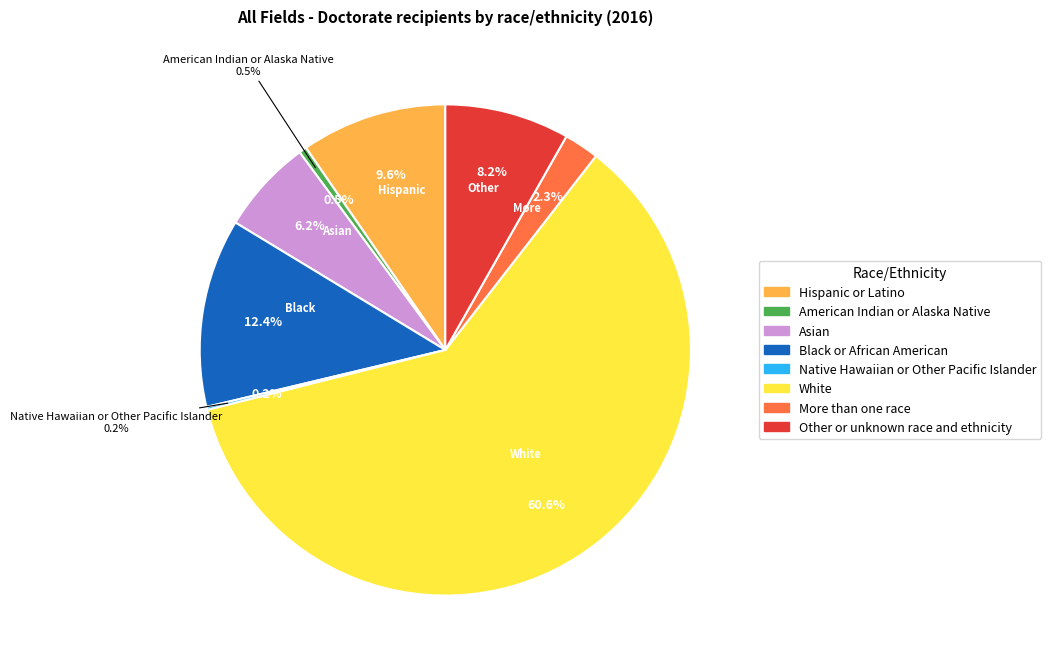

The White slice represents 54% of the pie. True or false?

False